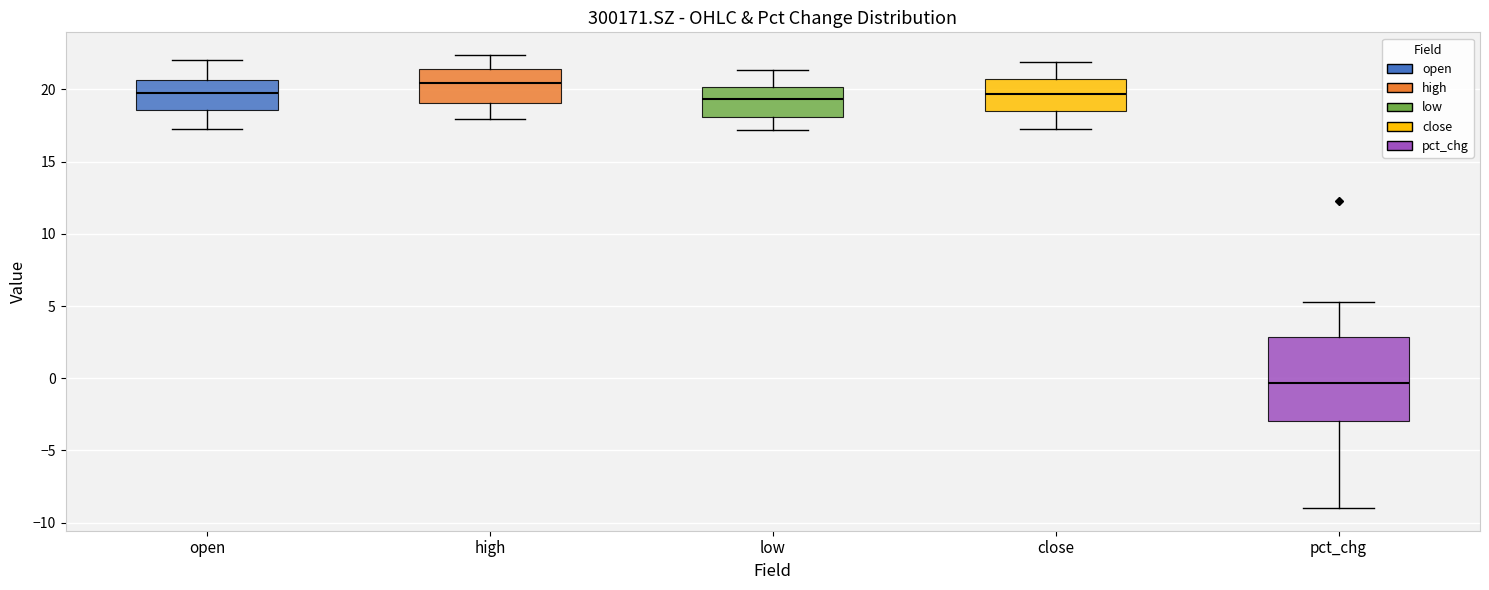

Reading left to right, read every box against the y-axis: the position of its median line, the range the box covers, and the ends of its whiskers. The values are not printed on the chart, so give them approximately, as read against the axis.

open: median 20.0, box 18.5 to 20.5, whiskers 17.5 to 22.0
high: median 20.5, box 19.0 to 21.5, whiskers 18.0 to 22.5
low: median 19.5, box 18.0 to 20.0, whiskers 17.0 to 21.5
close: median 19.5, box 18.5 to 20.5, whiskers 17.5 to 22.0
pct_chg: median -0.5, box -3.0 to 3.0, whiskers -9.0 to 5.5